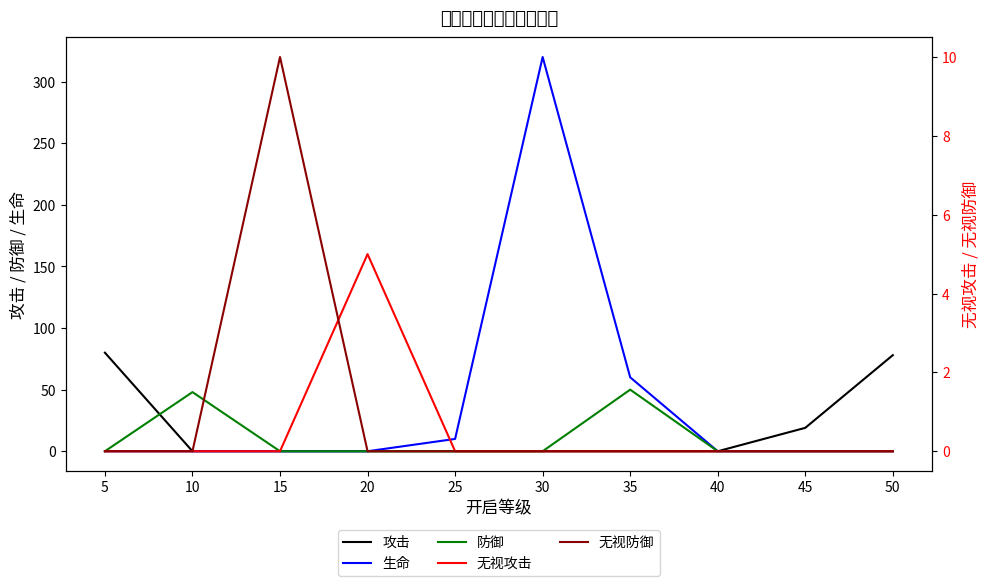

Does the chart display data point markers on the line(s)?

No